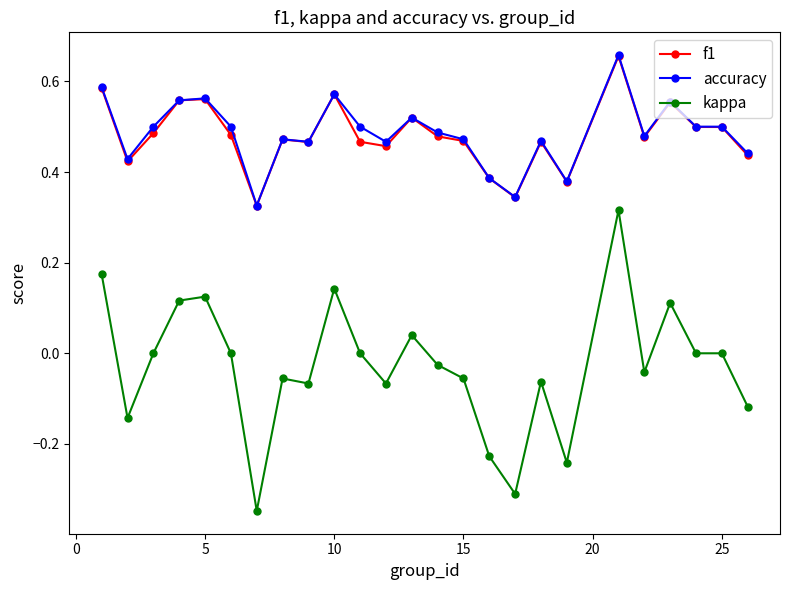

True or false: accuracy and kappa intersect in this chart.

False